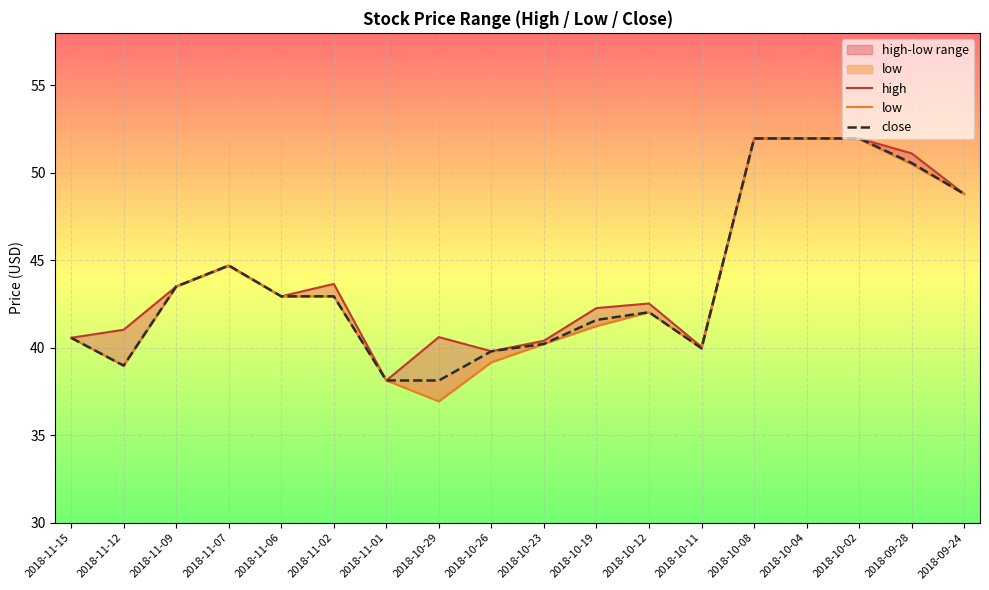

Rank the series by their average value, from lowest to highest.

low, close, high